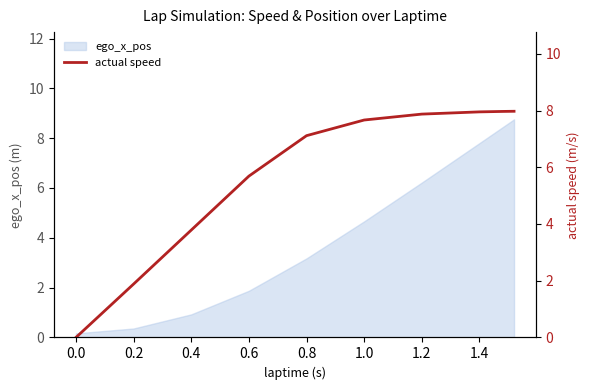

True or false: the data has more than 0 interior local peaks.

False